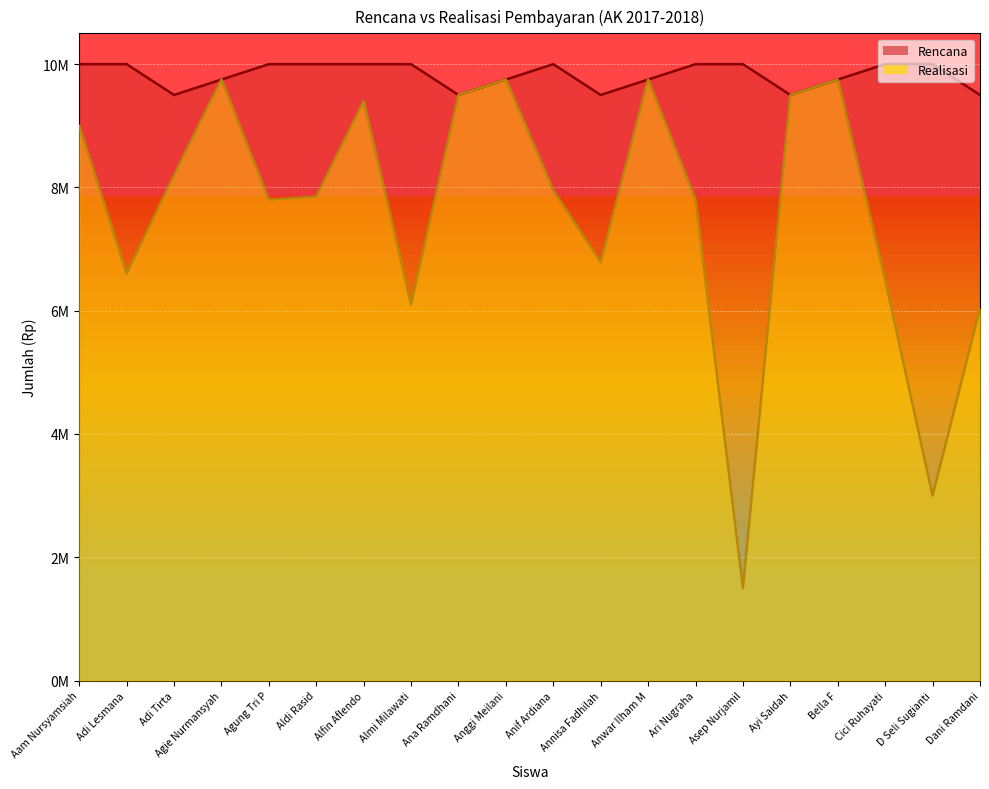

True or false: Rencana and Realisasi intersect in this chart.

False